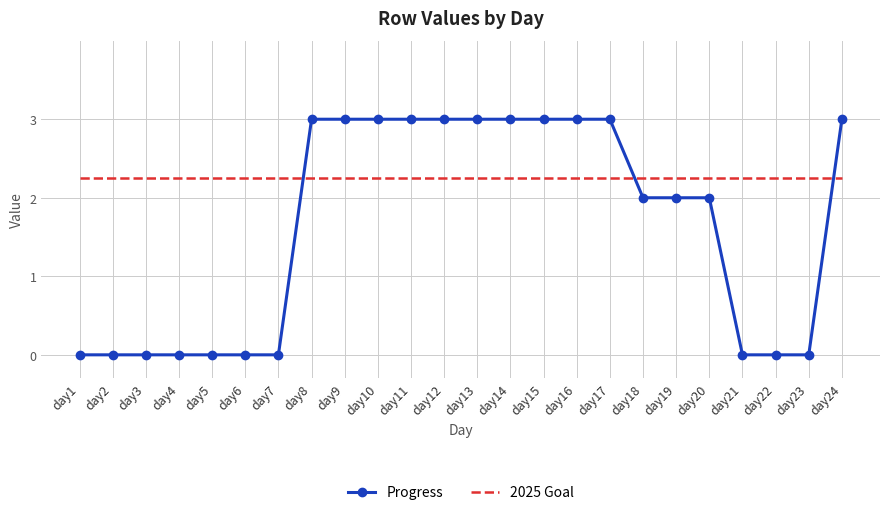

Which series has the largest total across all categories?

2025 Goal